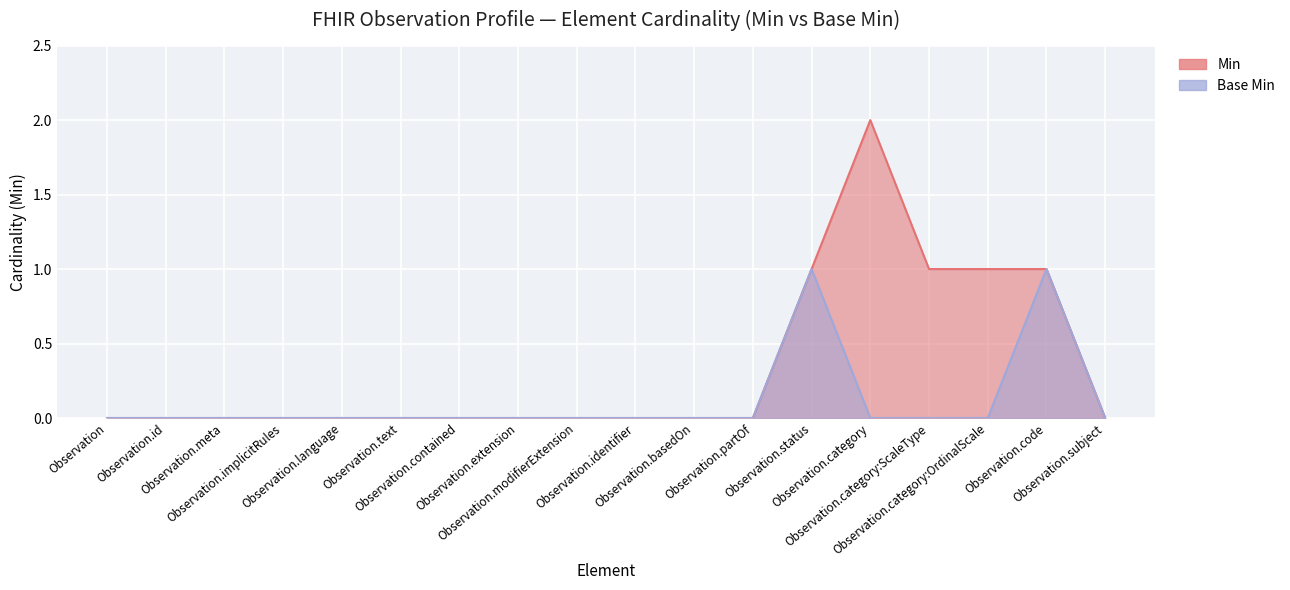

How many interior local peaks does the Min series have?

1